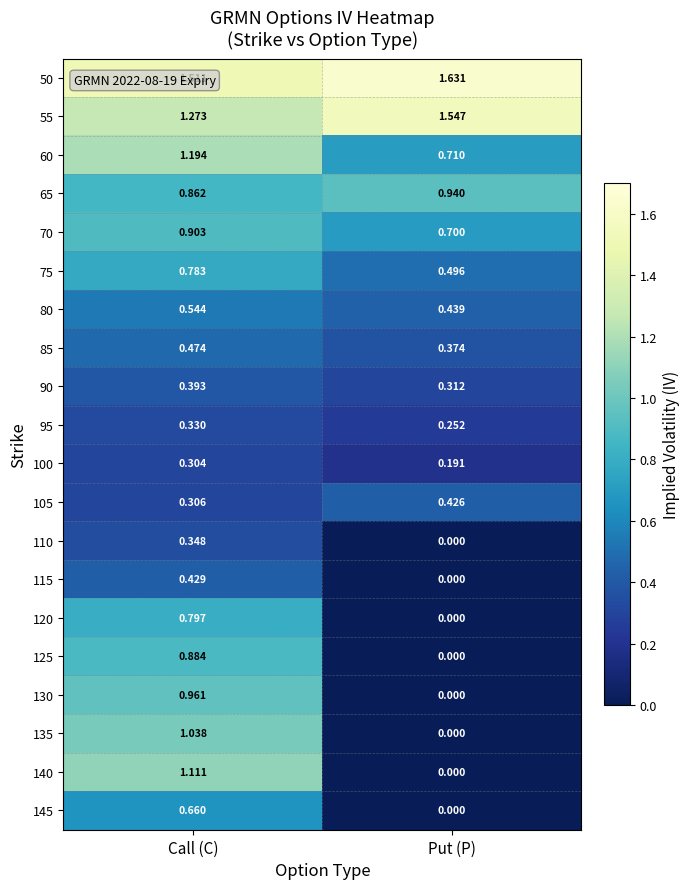

At which label does 135 reach its peak?

Call (C)